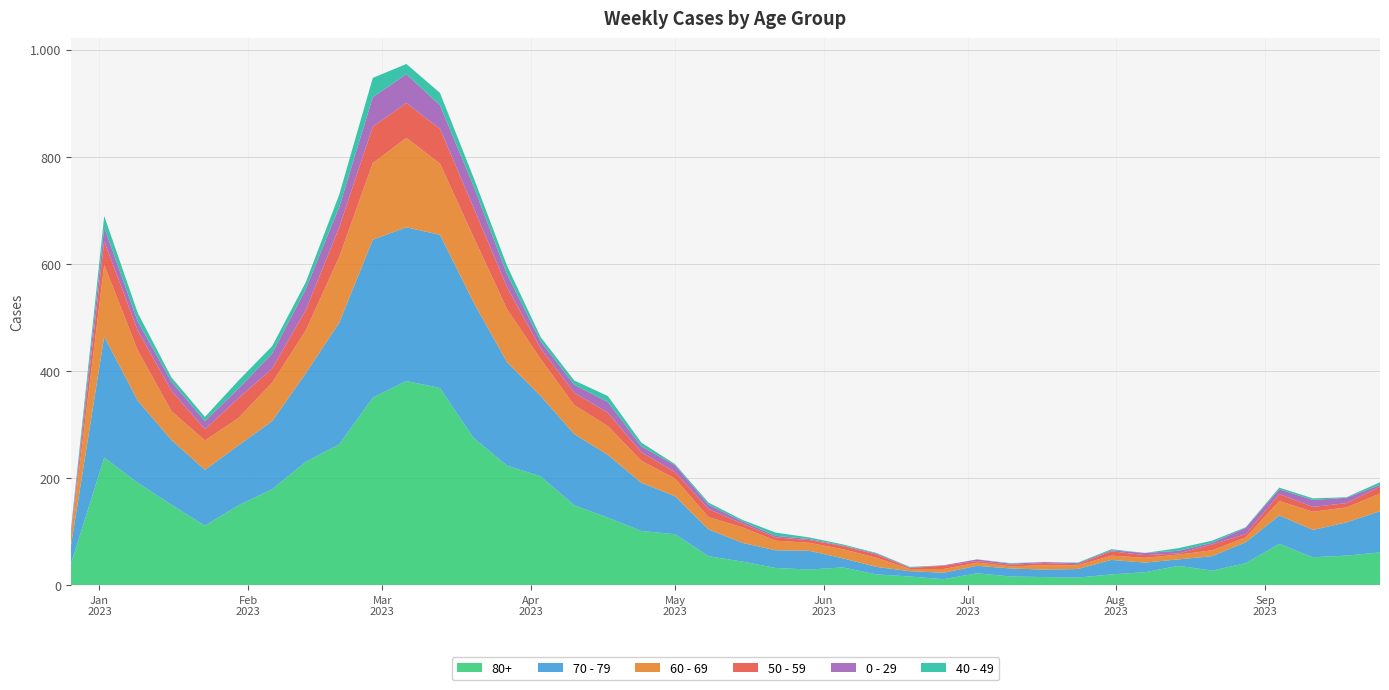

Reading left to right, list all the values displayed in this chart.

80+: 2022-12-26=38	2023-01-02=238	2023-01-09=191	2023-01-16=150	2023-01-23=111	2023-01-30=149	2023-02-06=179	2023-02-13=230	2023-02-20=263	2023-02-27=350	2023-03-06=381	2023-03-13=368	2023-03-20=275	2023-03-27=223	2023-04-03=203	2023-04-10=149	2023-04-17=126	2023-04-24=101	2023-05-01=95	2023-05-08=54	2023-05-15=44	2023-05-22=32	2023-05-29=29	2023-06-05=33	2023-06-12=20	2023-06-19=16	2023-06-26=11	2023-07-03=22	2023-07-10=16	2023-07-17=15	2023-07-24=14	2023-07-31=20	2023-08-07=24	2023-08-14=36	2023-08-21=27	2023-08-28=41	2023-09-04=77	2023-09-11=52	2023-09-18=55	2023-09-25=61
70 - 79: 2022-12-26=32	2023-01-02=226	2023-01-09=153	2023-01-16=121	2023-01-23=104	2023-01-30=112	2023-02-06=127	2023-02-13=165	2023-02-20=227	2023-02-27=295	2023-03-06=287	2023-03-13=286	2023-03-20=253	2023-03-27=193	2023-04-03=150	2023-04-10=133	2023-04-17=117	2023-04-24=90	2023-05-01=71	2023-05-08=50	2023-05-15=35	2023-05-22=33	2023-05-29=35	2023-06-05=17	2023-06-12=14	2023-06-19=10	2023-06-26=12	2023-07-03=14	2023-07-10=15	2023-07-17=14	2023-07-24=16	2023-07-31=27	2023-08-07=18	2023-08-14=12	2023-08-21=27	2023-08-28=39	2023-09-04=53	2023-09-11=51	2023-09-18=62	2023-09-25=77
60 - 69: 2022-12-26=16	2023-01-02=134	2023-01-09=94	2023-01-16=54	2023-01-23=55	2023-01-30=51	2023-02-06=72	2023-02-13=80	2023-02-20=123	2023-02-27=143	2023-03-06=167	2023-03-13=133	2023-03-20=122	2023-03-27=99	2023-04-03=69	2023-04-10=54	2023-04-17=54	2023-04-24=41	2023-05-01=33	2023-05-08=23	2023-05-15=29	2023-05-22=18	2023-05-29=15	2023-06-05=17	2023-06-12=17	2023-06-19=4	2023-06-26=7	2023-07-03=6	2023-07-10=4	2023-07-17=8	2023-07-24=7	2023-07-31=8	2023-08-07=9	2023-08-14=9	2023-08-21=11	2023-08-28=9	2023-09-04=27	2023-09-11=34	2023-09-18=28	2023-09-25=33
50 - 59: 2022-12-26=5	2023-01-02=44	2023-01-09=37	2023-01-16=38	2023-01-23=21	2023-01-30=37	2023-02-06=26	2023-02-13=38	2023-02-20=55	2023-02-27=68	2023-03-06=65	2023-03-13=65	2023-03-20=55	2023-03-27=41	2023-04-03=20	2023-04-10=23	2023-04-17=25	2023-04-24=16	2023-05-01=12	2023-05-08=15	2023-05-15=7	2023-05-22=6	2023-05-29=5	2023-06-05=6	2023-06-12=6	2023-06-19=2	2023-06-26=6	2023-07-03=3	2023-07-10=3	2023-07-17=4	2023-07-24=2	2023-07-31=8	2023-08-07=5	2023-08-14=2	2023-08-21=11	2023-08-28=6	2023-09-04=13	2023-09-11=9	2023-09-18=8	2023-09-25=13
0 - 29: 2022-12-26=4	2023-01-02=26	2023-01-09=17	2023-01-16=17	2023-01-23=15	2023-01-30=18	2023-02-06=28	2023-02-13=39	2023-02-20=38	2023-02-27=55	2023-03-06=54	2023-03-13=44	2023-03-20=40	2023-03-27=24	2023-04-03=13	2023-04-10=15	2023-04-17=20	2023-04-24=11	2023-05-01=13	2023-05-08=8	2023-05-15=4	2023-05-22=3	2023-05-29=2	2023-06-05=1	2023-06-12=2	2023-06-19=1	2023-06-26=1	2023-07-03=3	2023-07-10=2	2023-07-17=2	2023-07-24=2	2023-07-31=2	2023-08-07=4	2023-08-14=5	2023-08-21=3	2023-08-28=12	2023-09-04=9	2023-09-11=13	2023-09-18=10	2023-09-25=3
40 - 49: 2022-12-26=4	2023-01-02=21	2023-01-09=16	2023-01-16=8	2023-01-23=8	2023-01-30=15	2023-02-06=14	2023-02-13=13	2023-02-20=23	2023-02-27=36	2023-03-06=19	2023-03-13=23	2023-03-20=16	2023-03-27=16	2023-04-03=8	2023-04-10=8	2023-04-17=11	2023-04-24=7	2023-05-01=2	2023-05-08=4	2023-05-15=3	2023-05-22=6	2023-05-29=3	2023-06-05=2	2023-06-12=1	2023-06-19=1	2023-06-26=0	2023-07-03=0	2023-07-10=1	2023-07-17=0	2023-07-24=1	2023-07-31=2	2023-08-07=0	2023-08-14=5	2023-08-21=4	2023-08-28=1	2023-09-04=3	2023-09-11=3	2023-09-18=1	2023-09-25=5